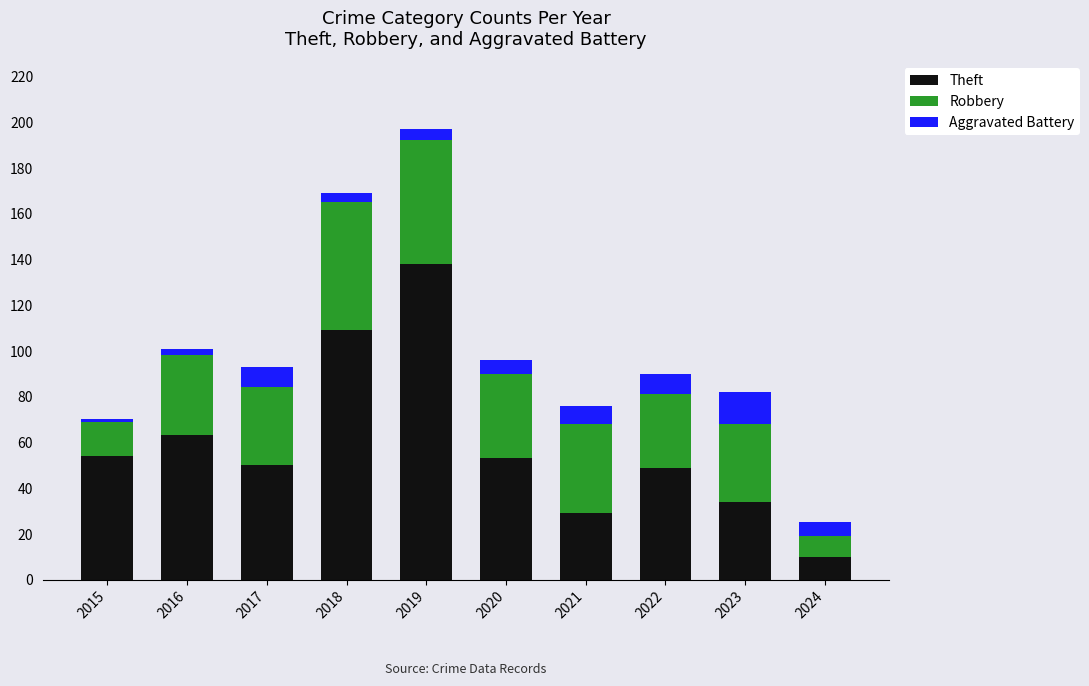

Reading left to right, transcribe the values for Theft.

54	63	50	109	138	53	29	49	34	10